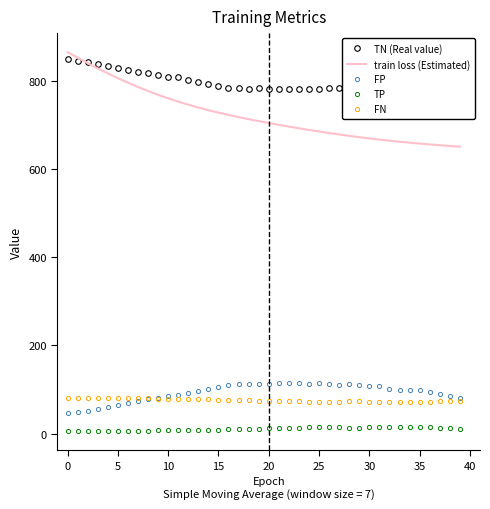

What are all the series names shown in the legend?

TN (Real value), train loss (Estimated), FP, TP, FN